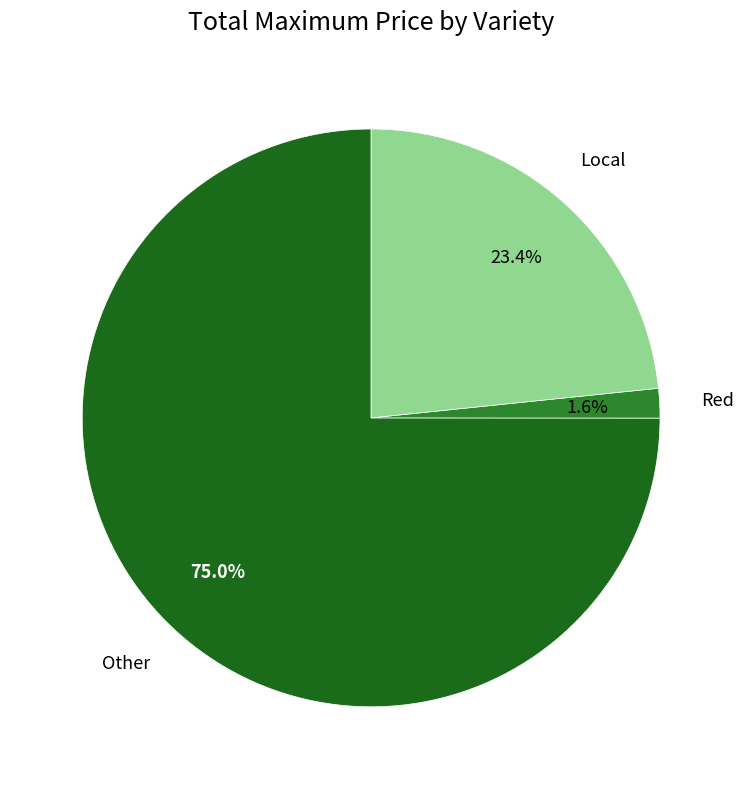

To the nearest percent, what is the difference between the largest and smallest slice percentages?

73%